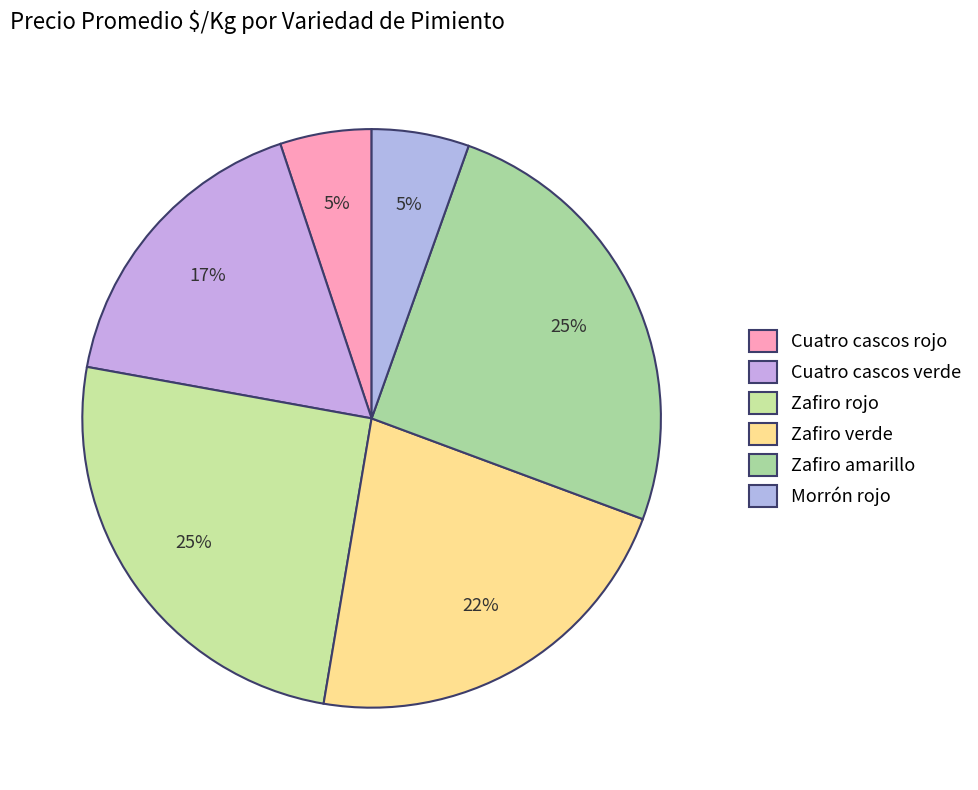

How many segments does this pie chart have?

6